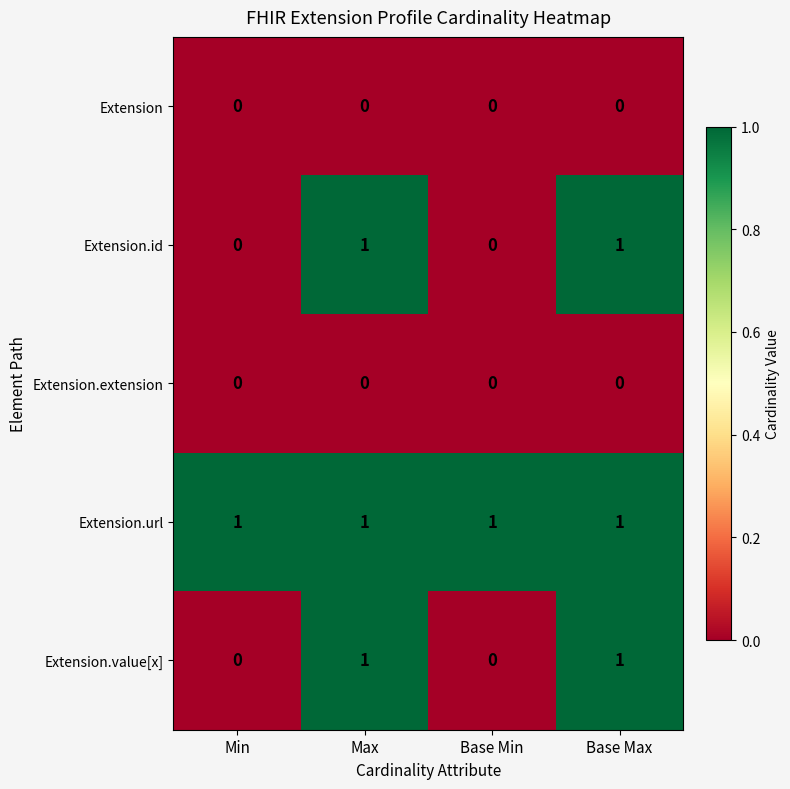

True or false: Extension.extension has a value of 0 at Min.

True